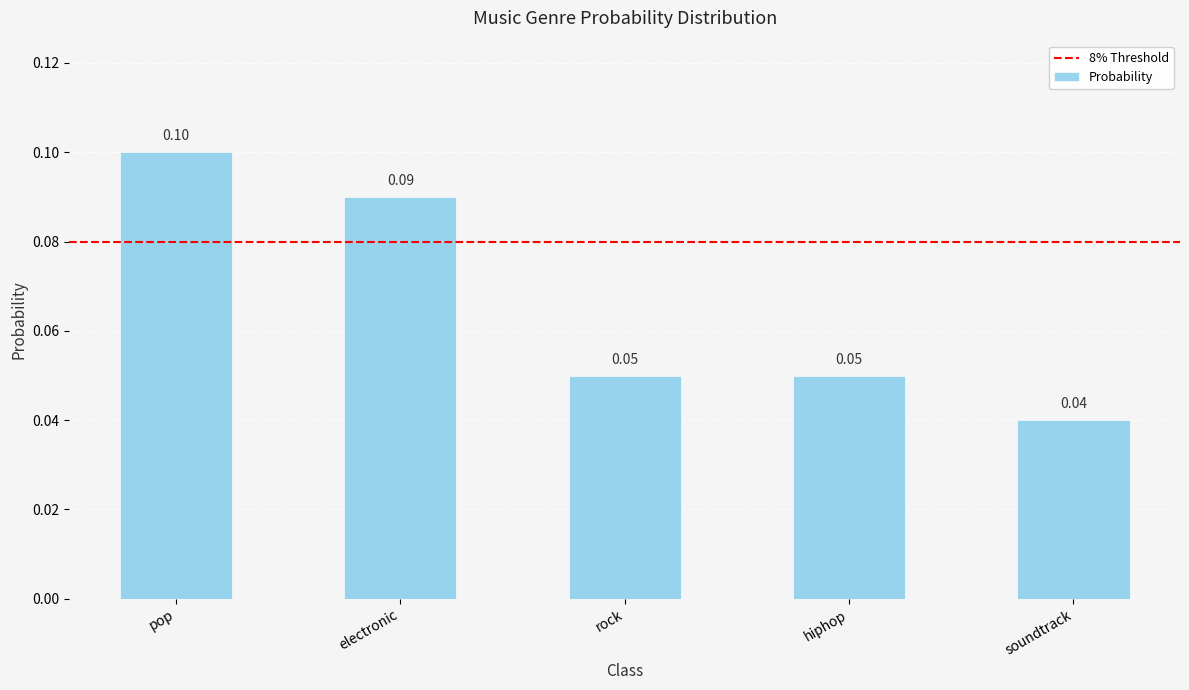

What is the difference between the maximum and minimum values?

0.1